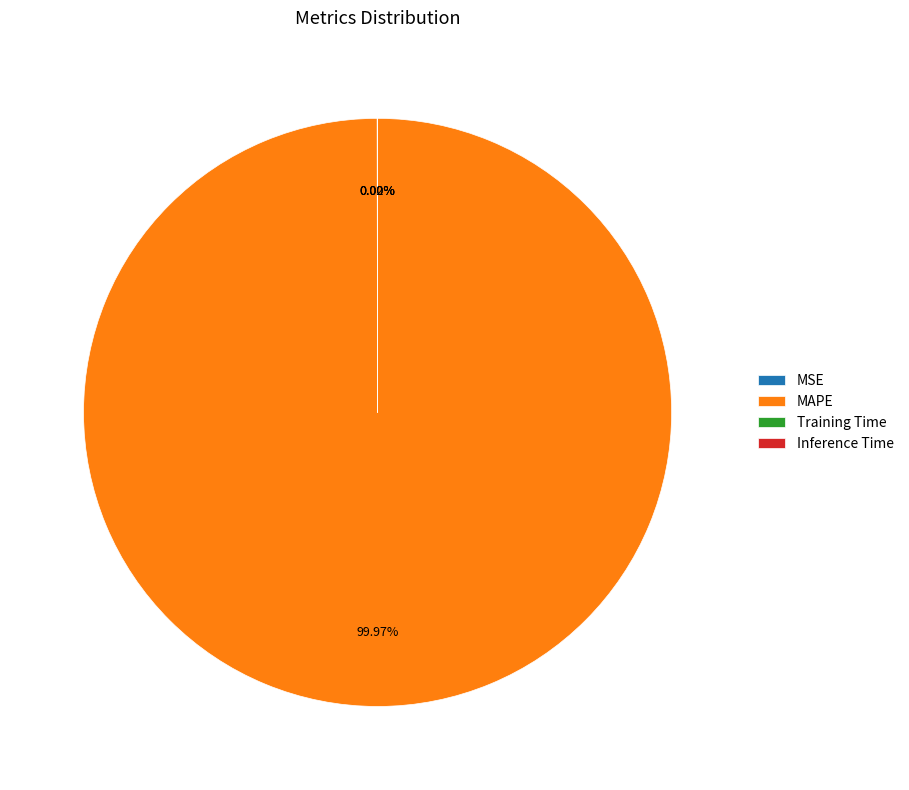

Which category accounts for the majority?

MAPE